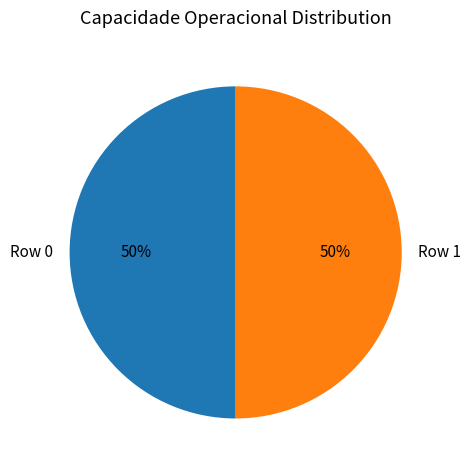

To the nearest percent, what percentage of the pie is Row 1?

50%